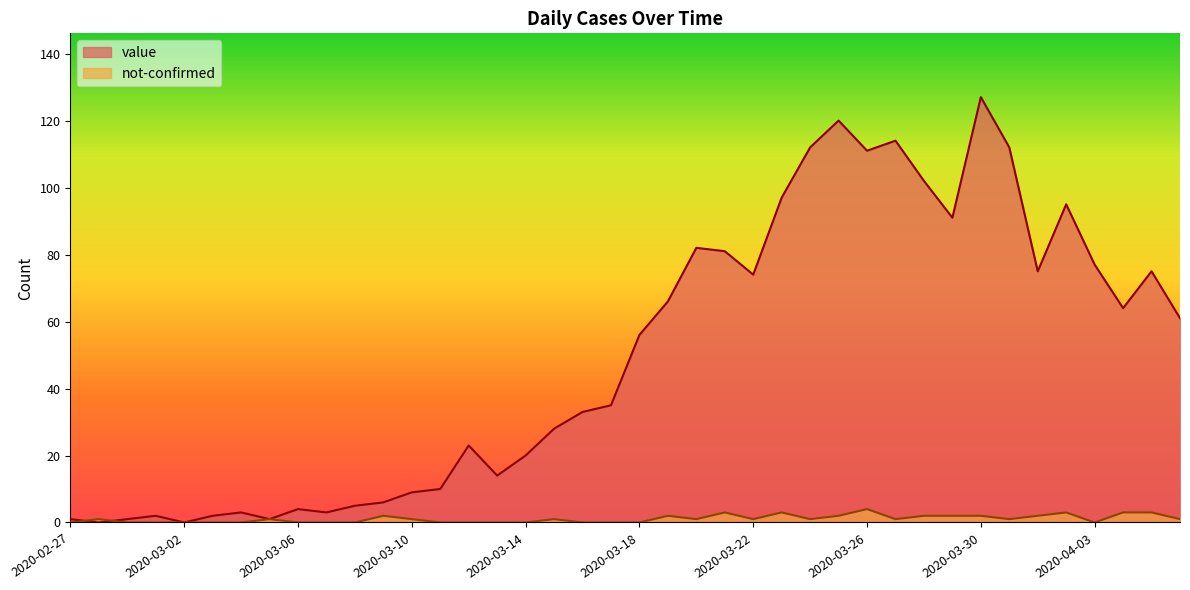

Count the number of categories in the chart.

40